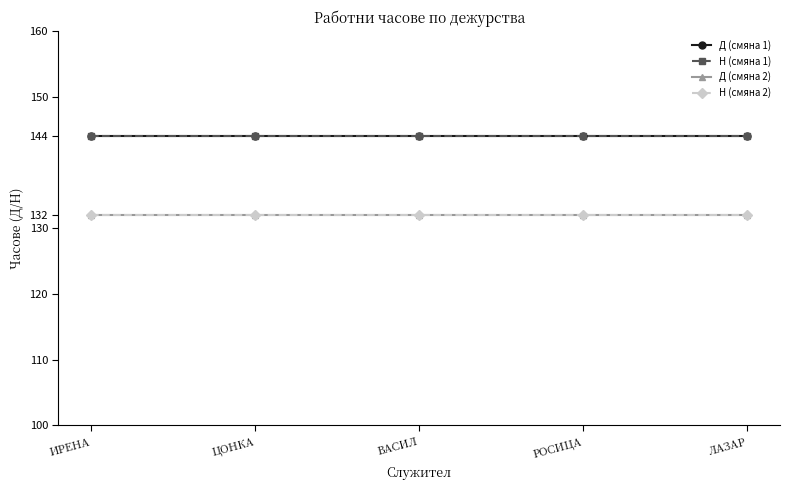

At which category does the chart reach its minimum across all series?

ИРЕНА